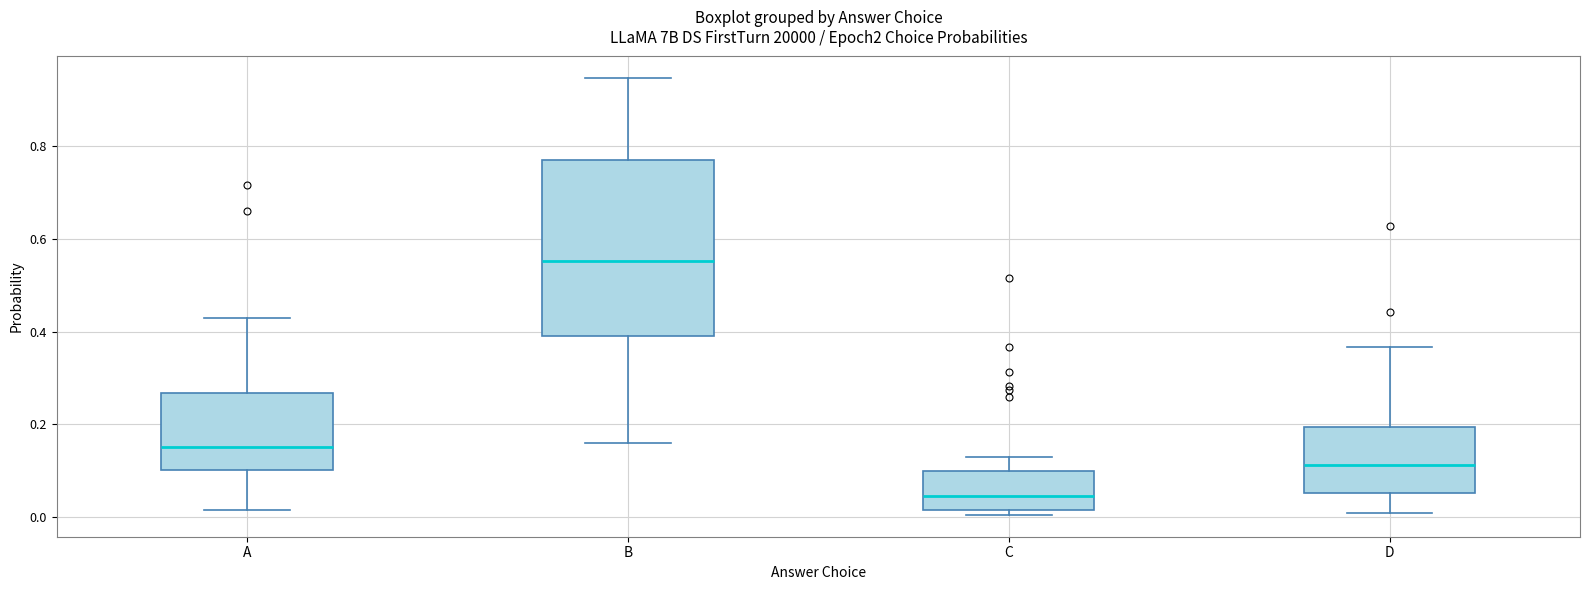

Comparing the boxes themselves (not the whiskers), which one is the tallest?

B